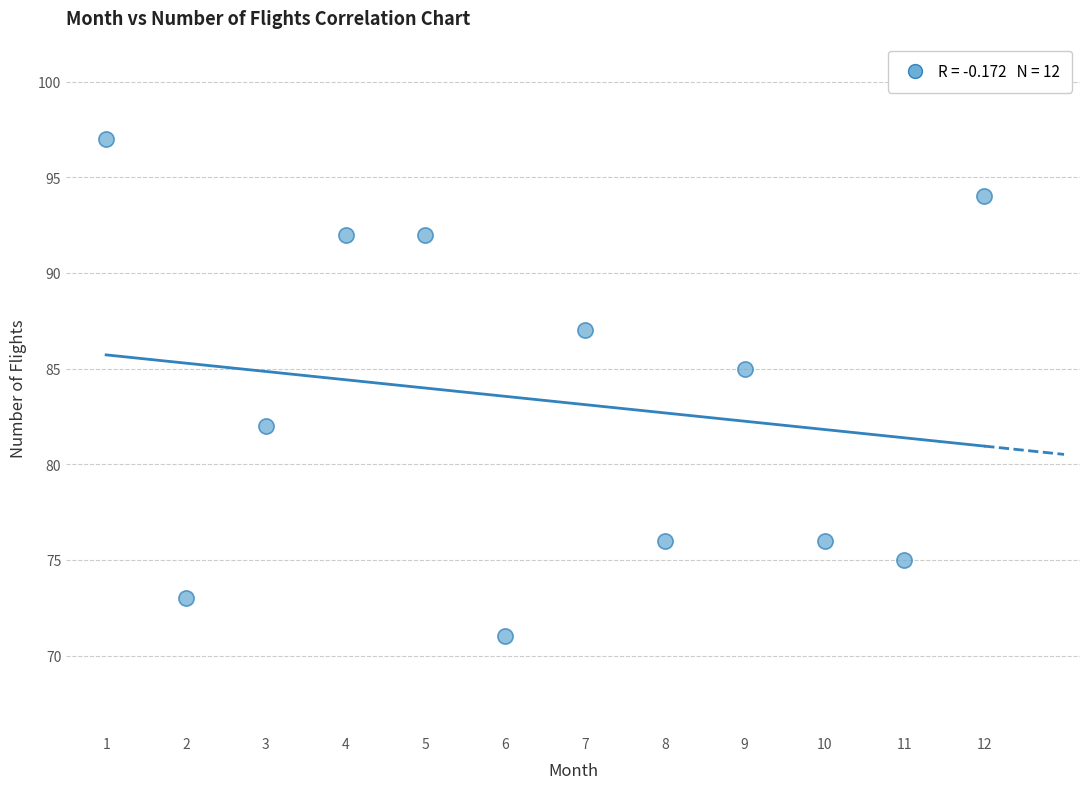

What is the range of Y values (max minus min)?

26